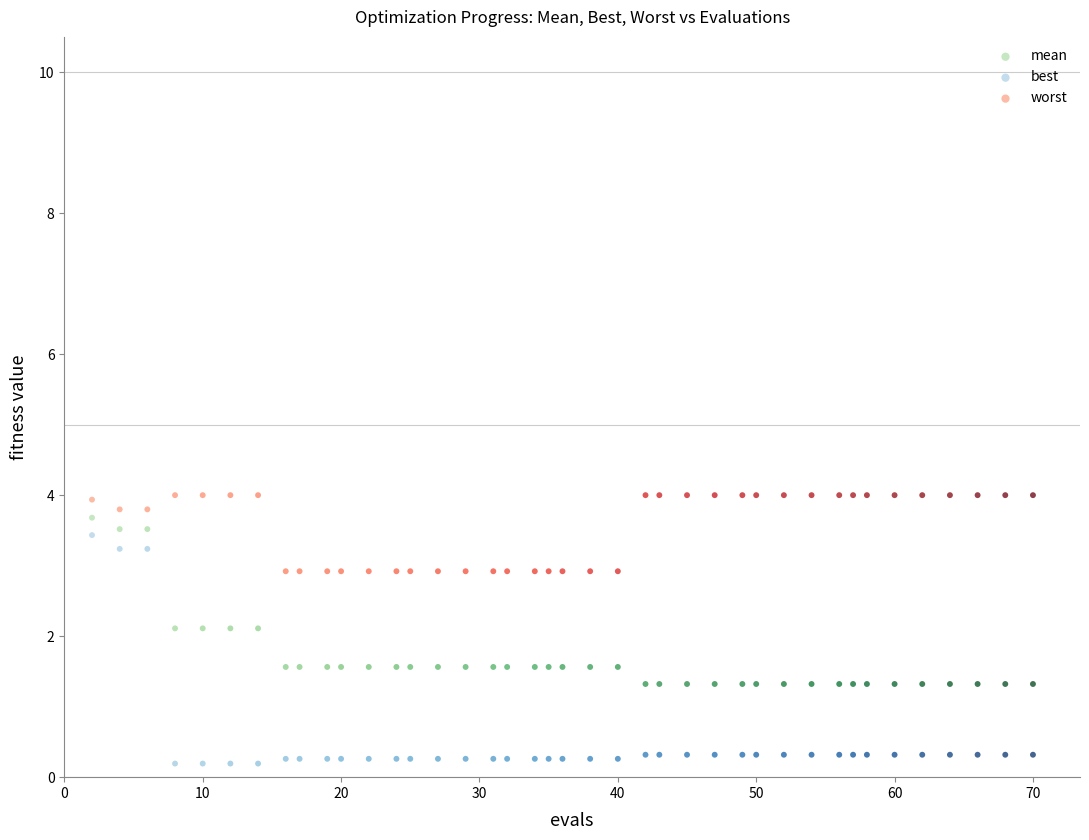

What are all the series names shown in the legend?

mean, best, worst